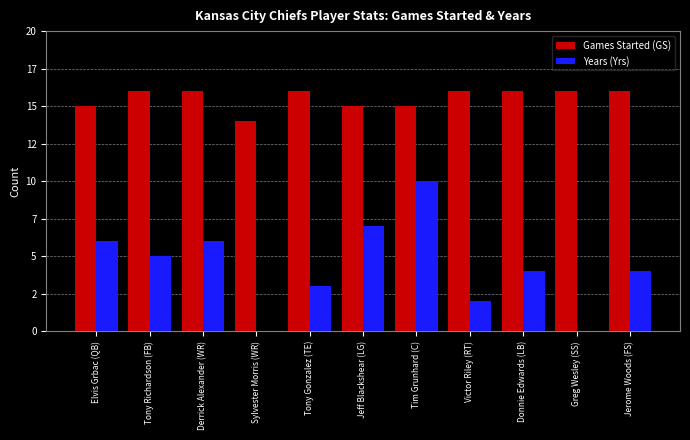

Is it true that Years (Yrs) equals 10 at Derrick Alexander (WR)?

False